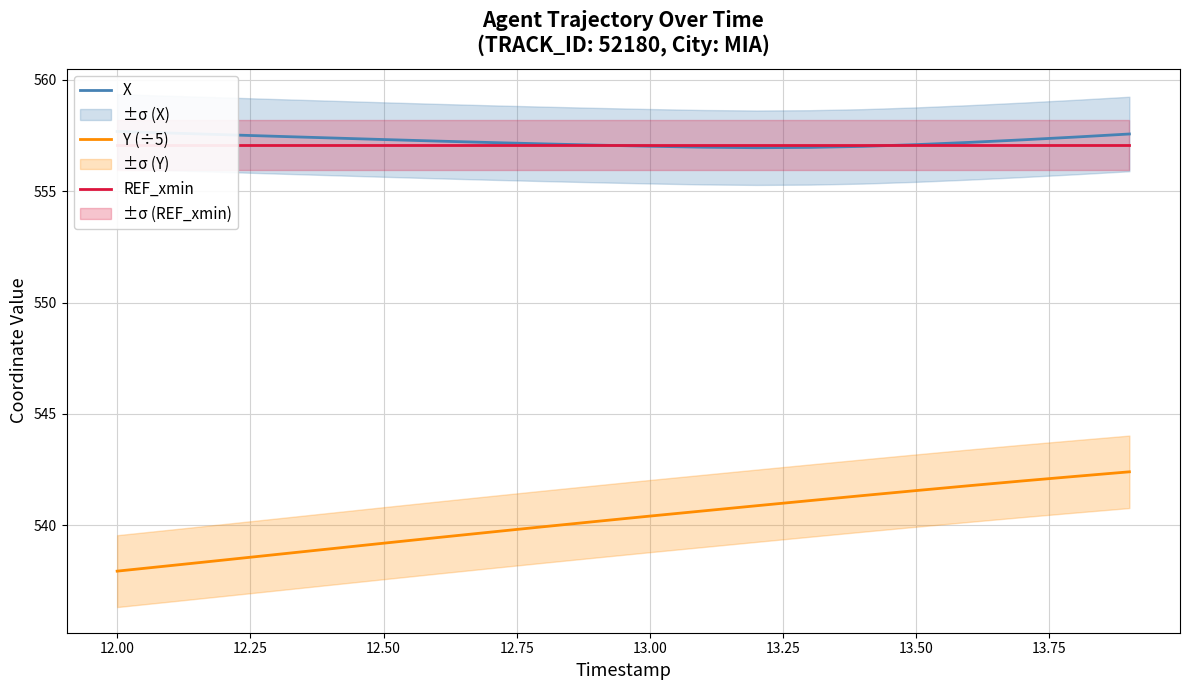

List the series in order of their peak value, highest first.

X, REF_xmin, Y (÷5)